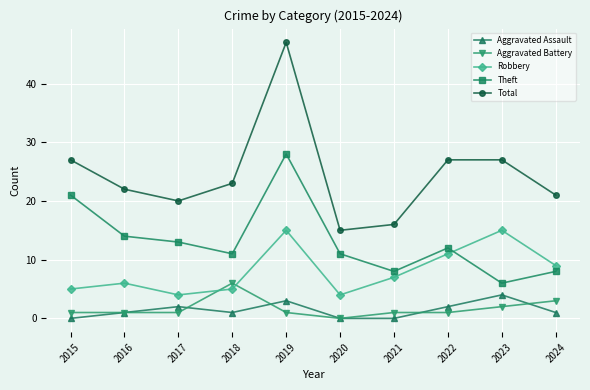

Where is the first local maximum for Total?

2019